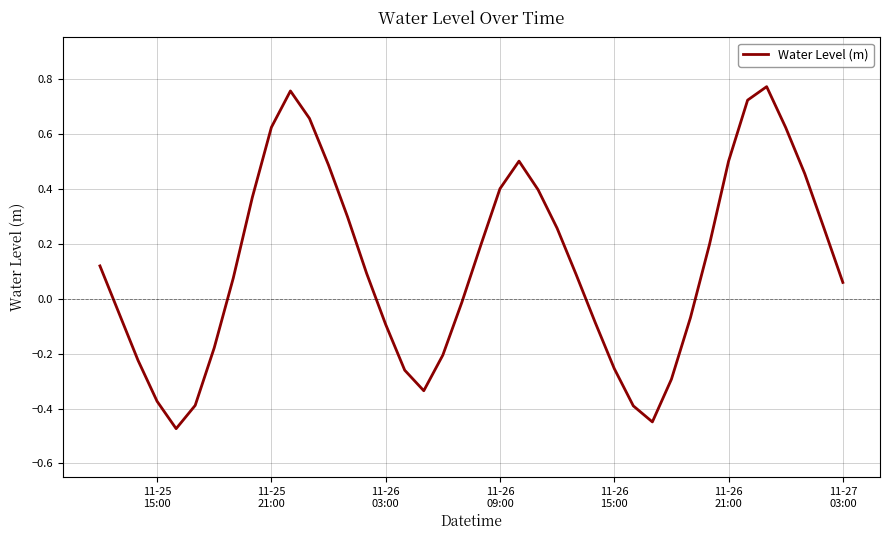

What is the difference between the maximum and minimum values?

1.2